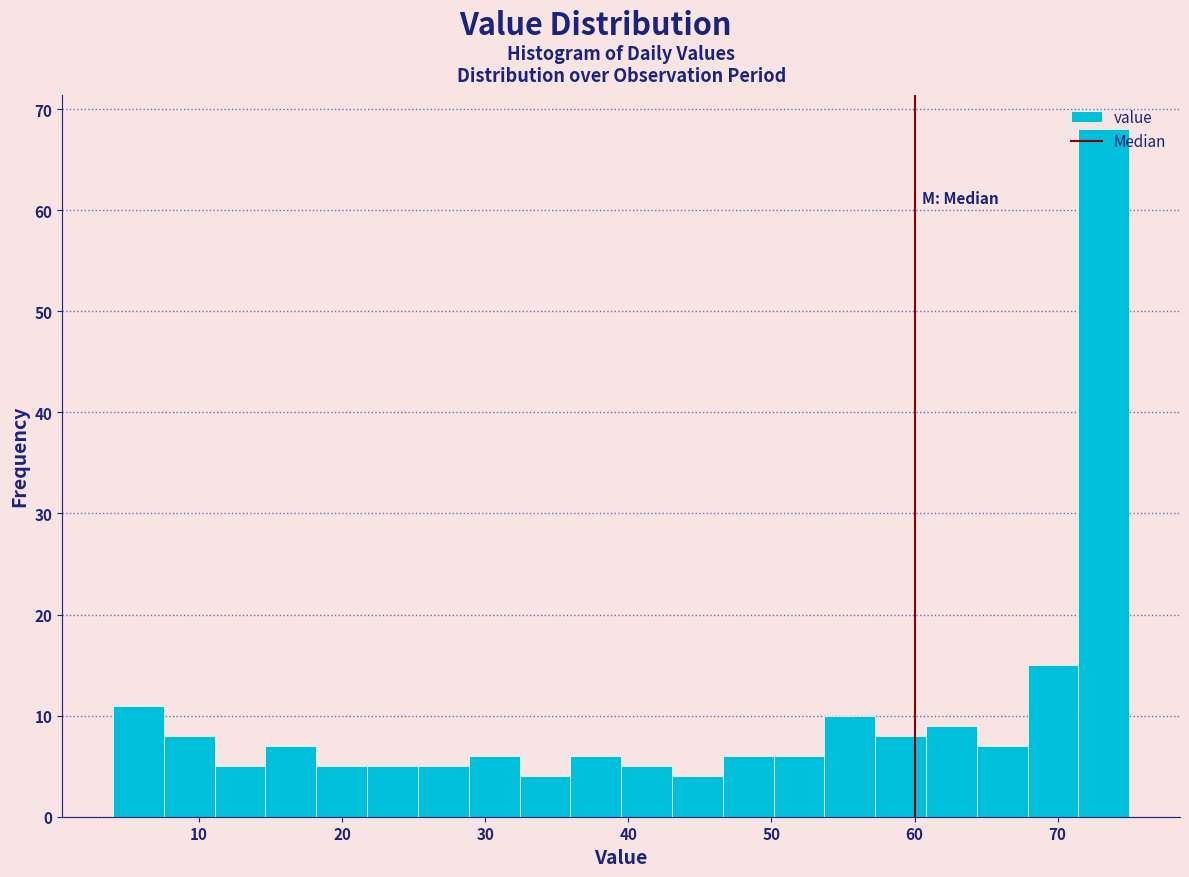

Read against the x-axis, roughly where is the centre of the tallest bar?

73